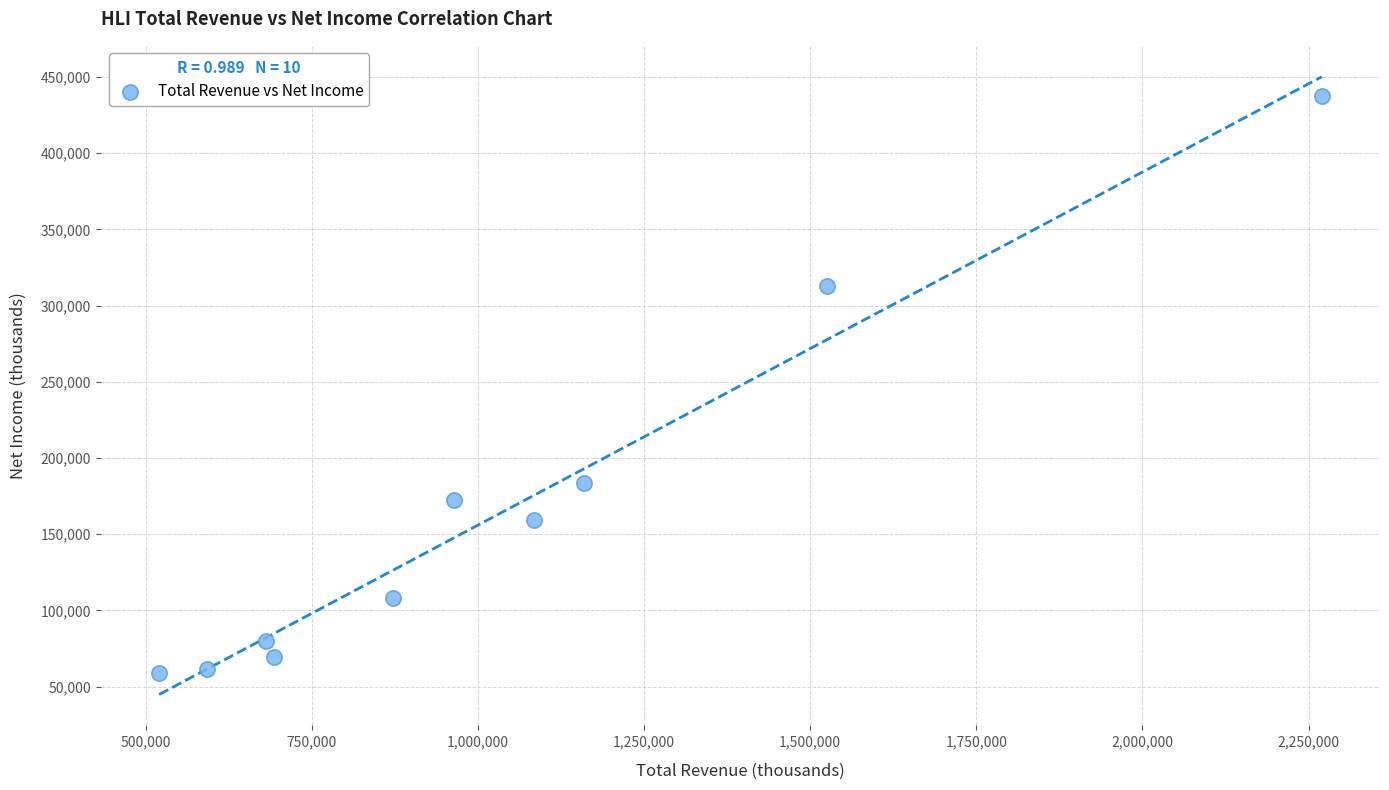

What is the average Y value?

164400